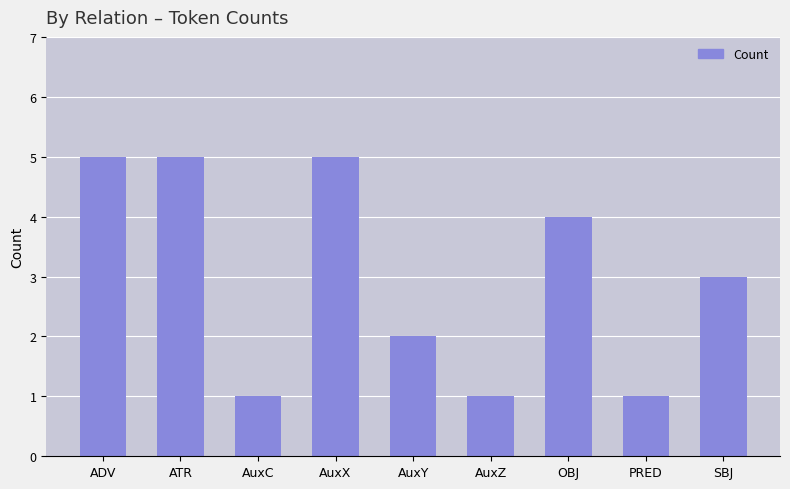

What is the value of the 9th bar from the left?

3